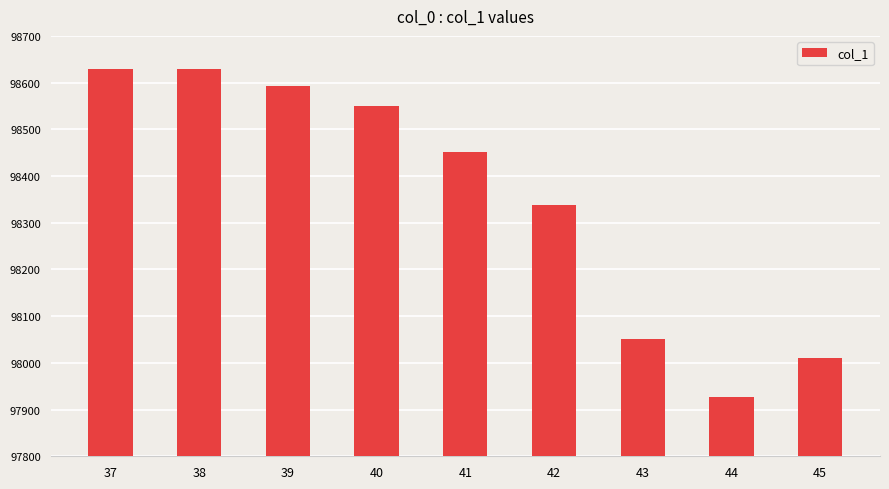

The chart shows a value of 65385.3 at 37. True or false?

False